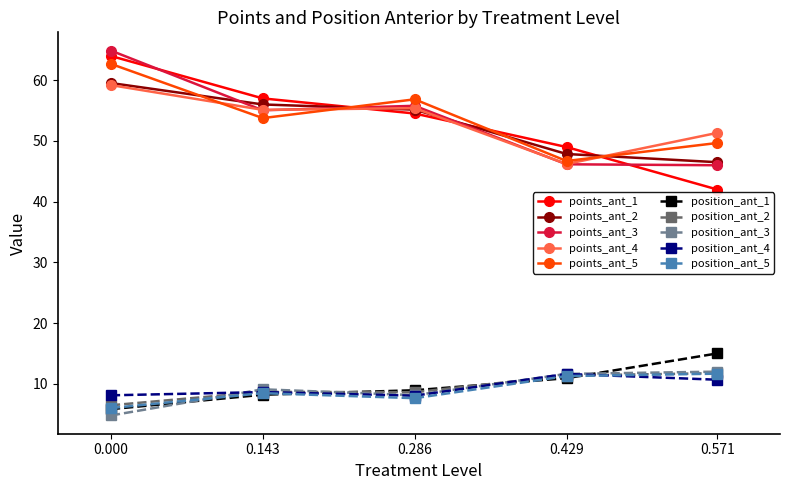

Which series has the largest range (max minus min)?

points_ant_1